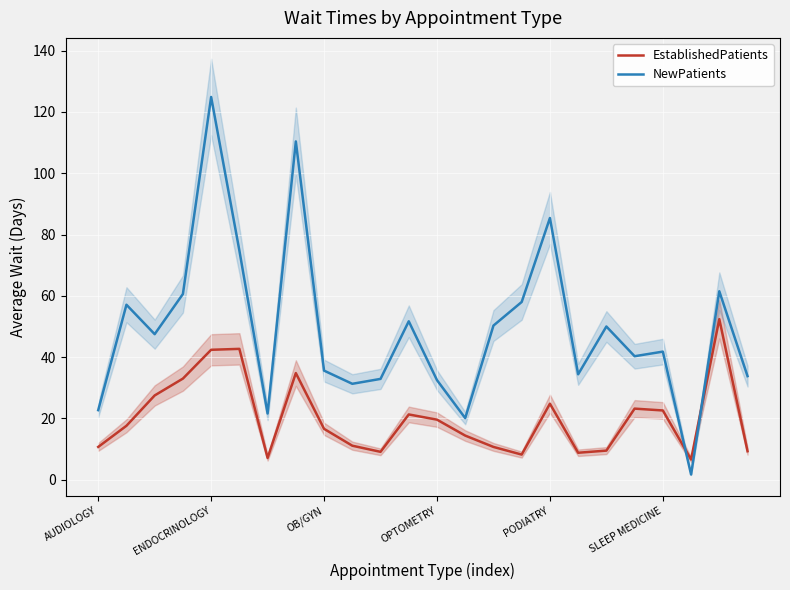

Where is the first local minimum for EstablishedPatients?

6